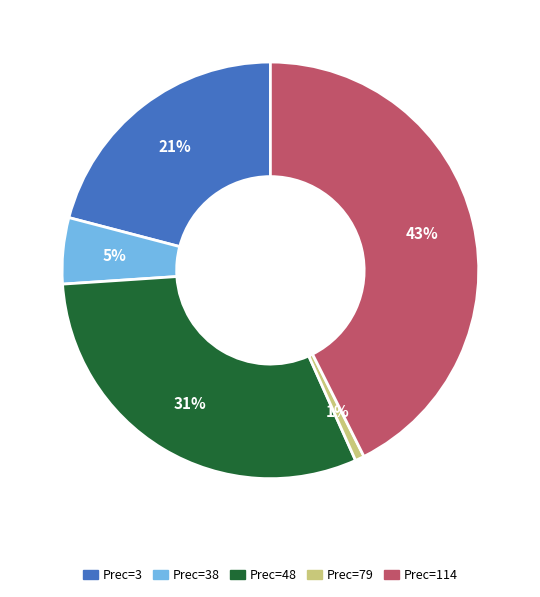

Between Prec=3 and Prec=48, which is larger?

Prec=48